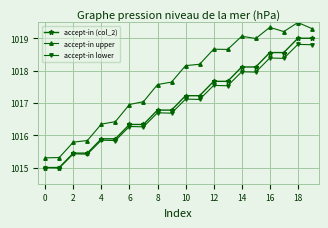

What is the value of the accept-in lower point at the 14th from the left?

1017.5